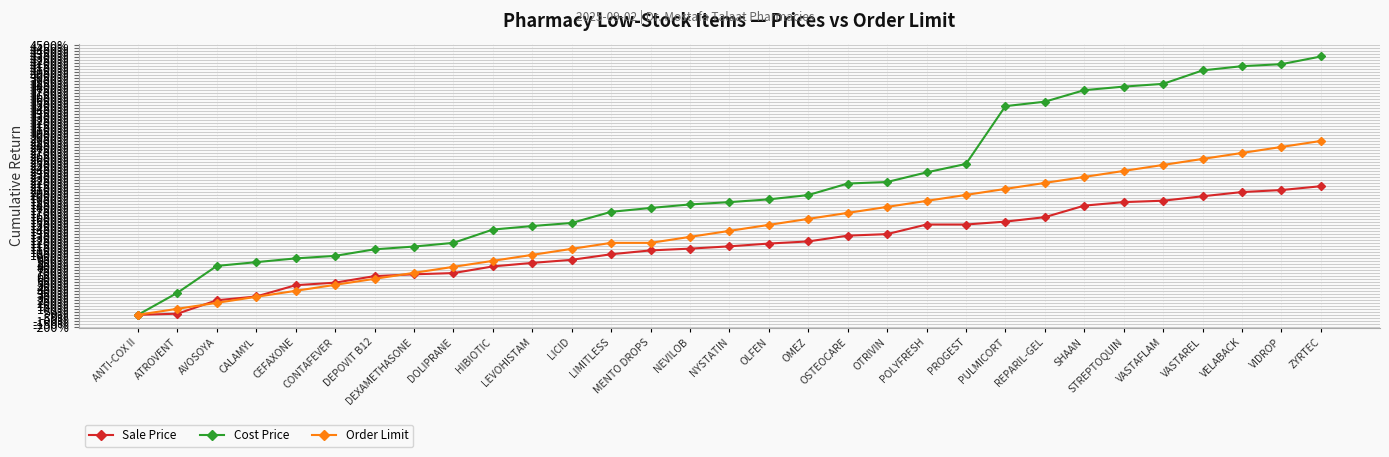

The value of Cost Price at VASTAFLAM is 3852.6. True or false?

True